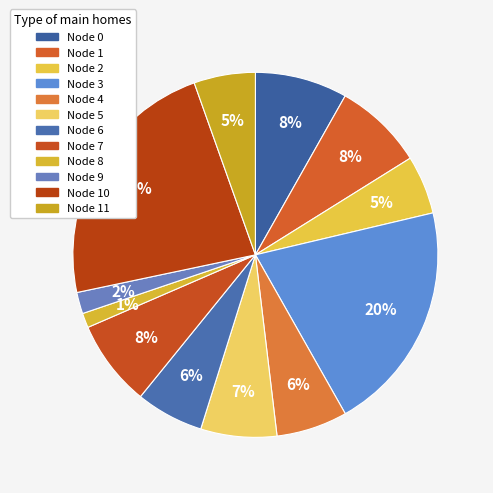

Does any single category account for the majority?

No